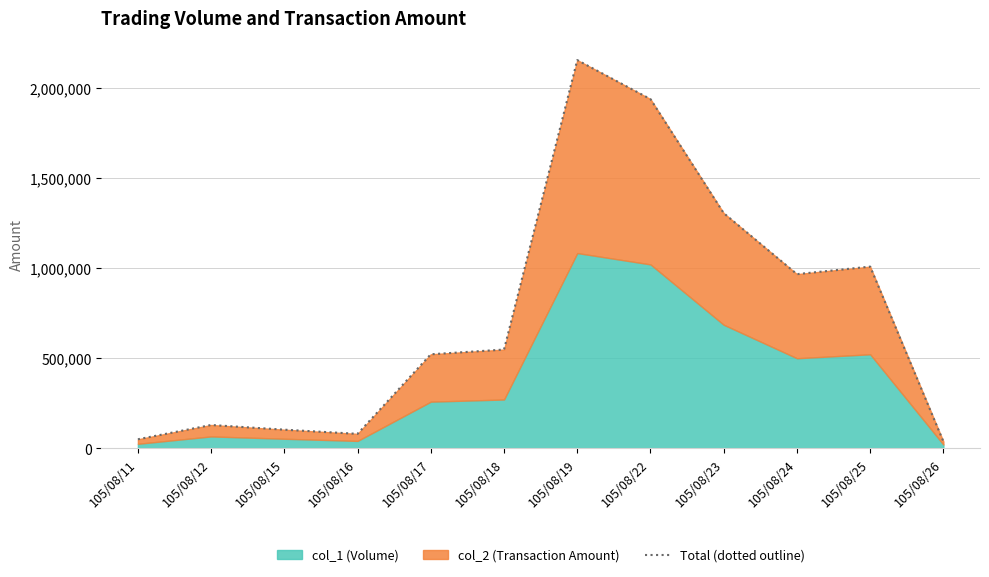

What is the average value?

736172